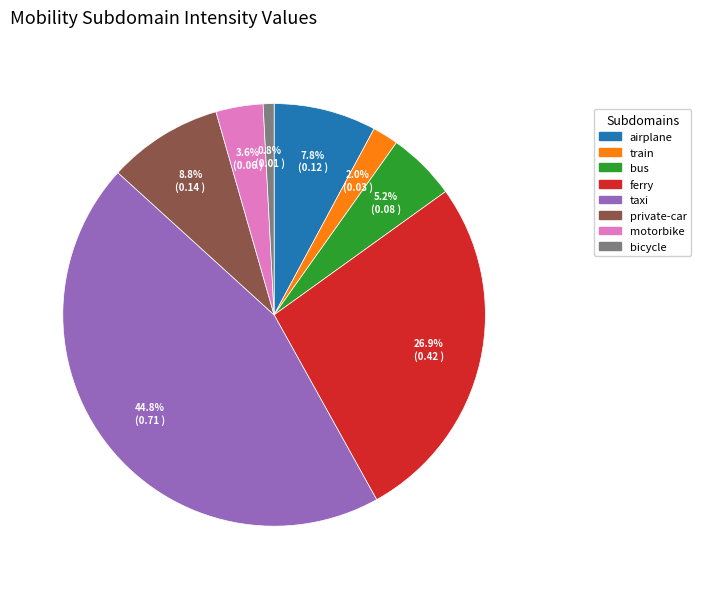

Which category has the smallest portion of the pie?

bicycle